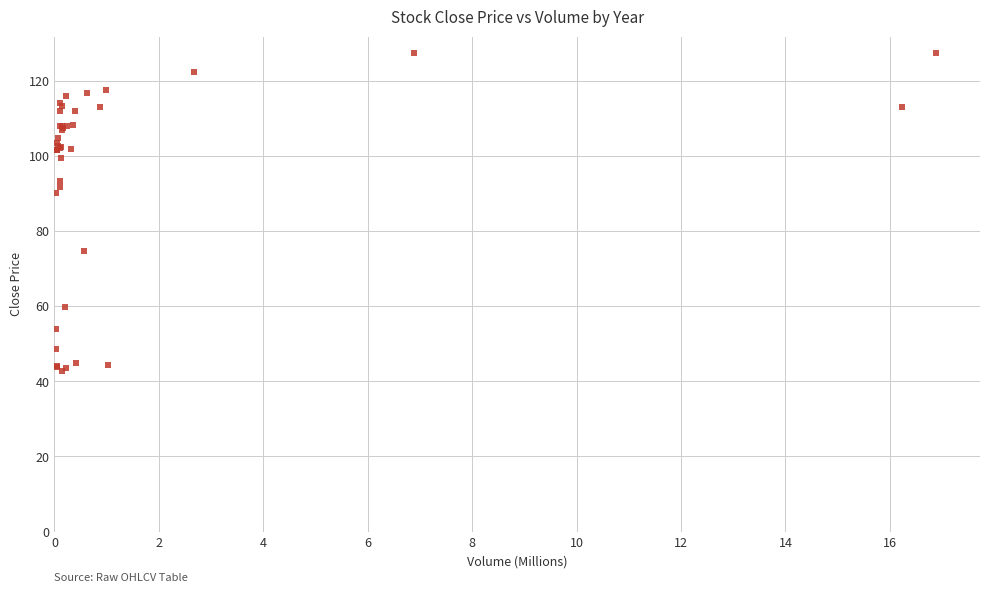

What Y value in the scatter plot is closest to 85?

90.0